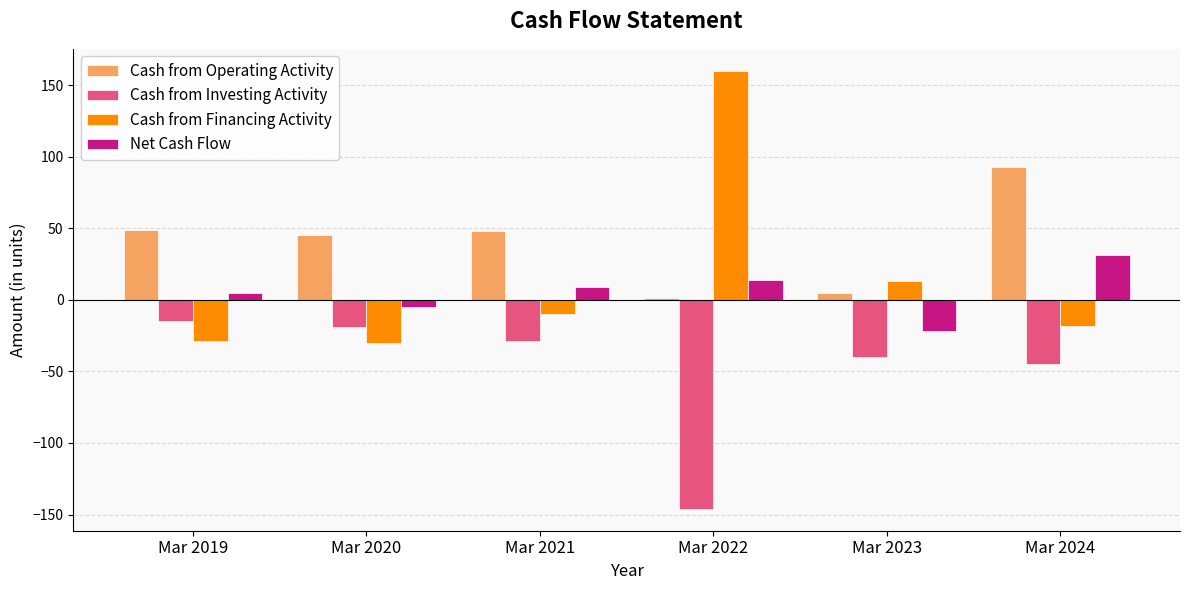

How many categories are shown in the chart?

6